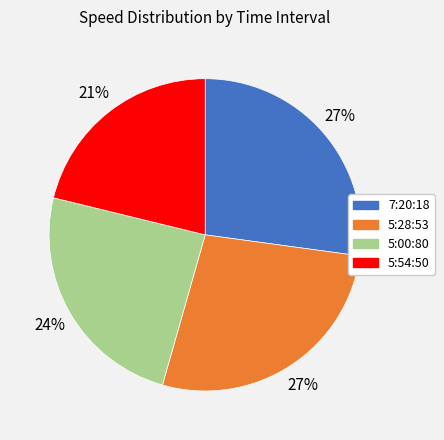

Do 5:00:80 and 5:28:53 together represent more than half of the pie?

Yes